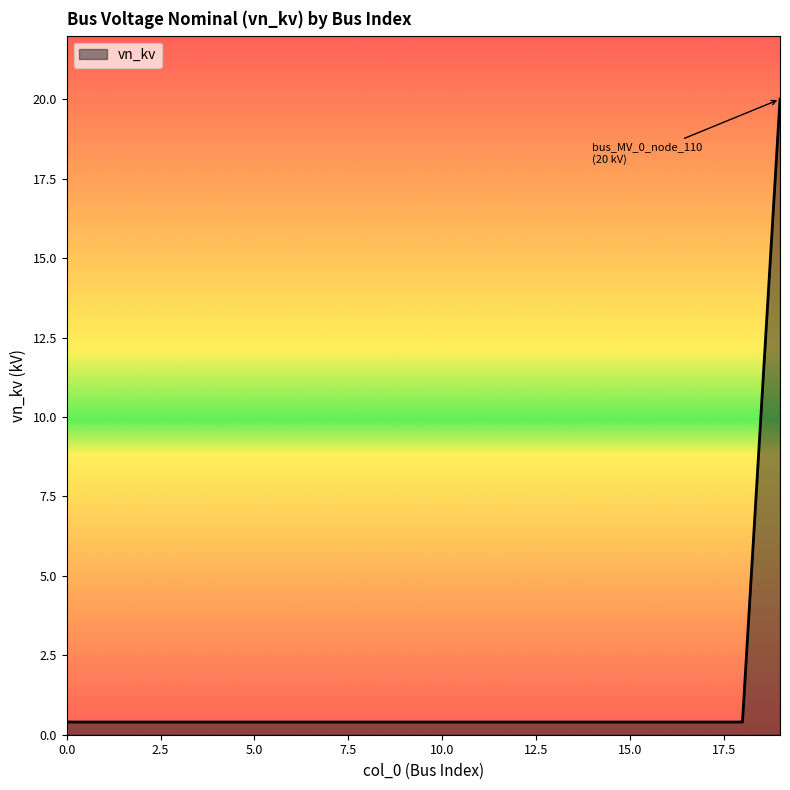

What is the greatest value displayed?

20.0